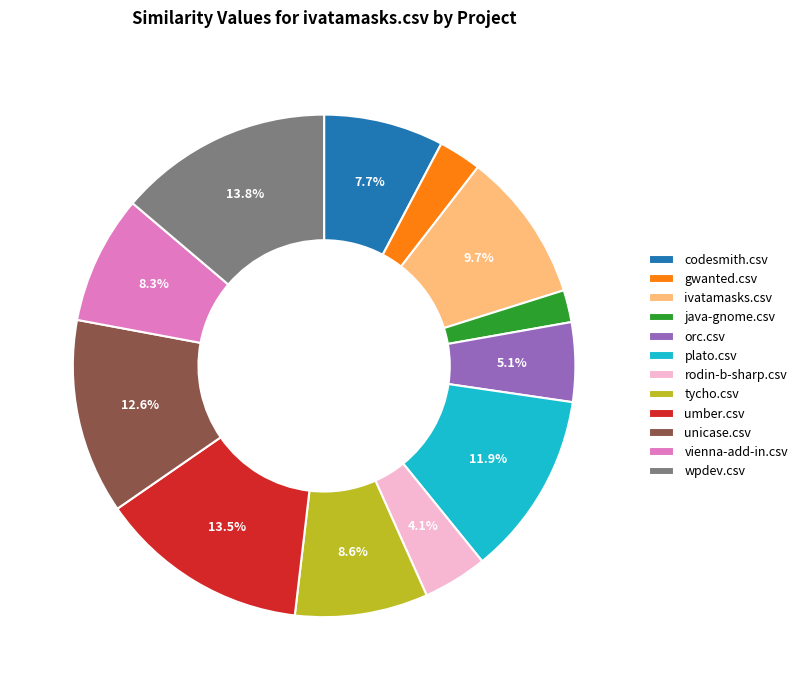

What is the smallest slice in the pie chart?

java-gnome.csv